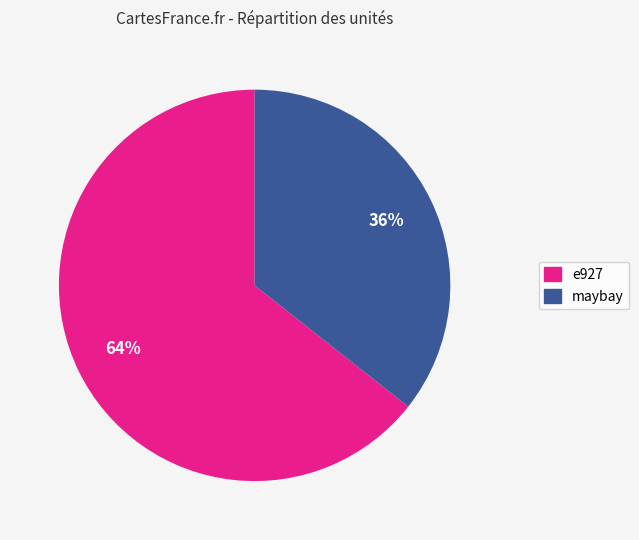

To the nearest percent, what is the average slice percentage?

50%